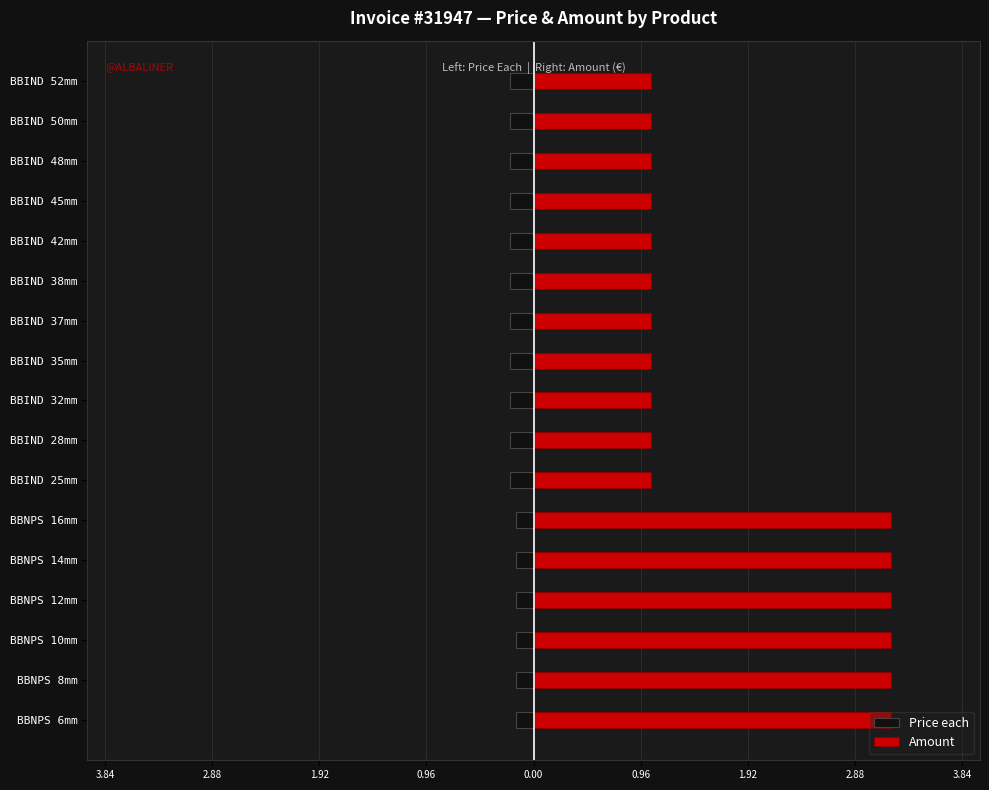

What is the lowest value of the Amount series?

1.1